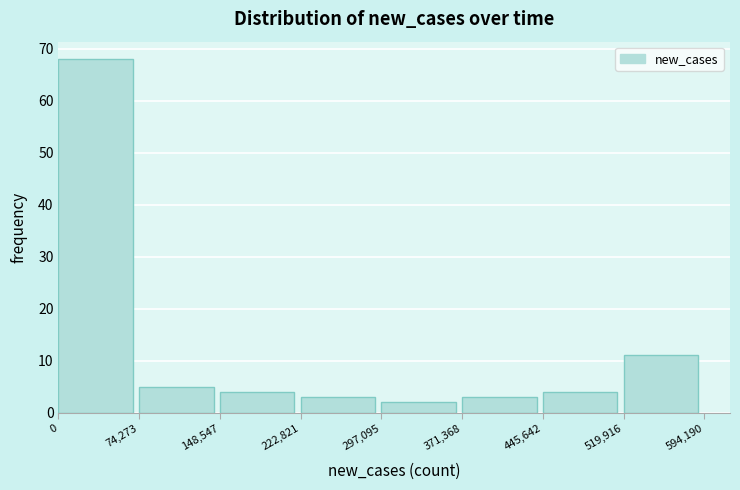

Reading left to right, transcribe this chart: for each bar, give the range it covers on the x-axis and its height. The values are not printed on the chart, so give them approximately, as read against the axis.

0 to 74,273: 68
74,273 to 148,547: 5
148,547 to 222,821: 4
222,821 to 297,095: 3
297,095 to 371,368: 2
371,368 to 445,642: 3
445,642 to 519,916: 4
519,916 to 594,190: 11